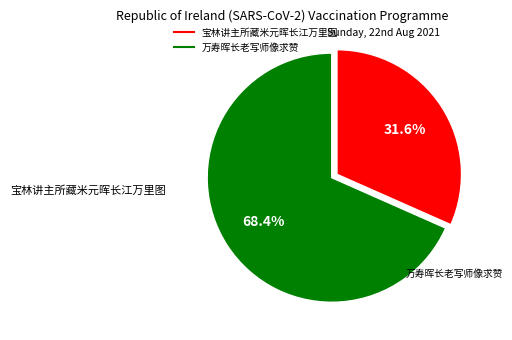

To the nearest percent, what percentage of the pie is 万寿晖长老写师像求赞?

68%